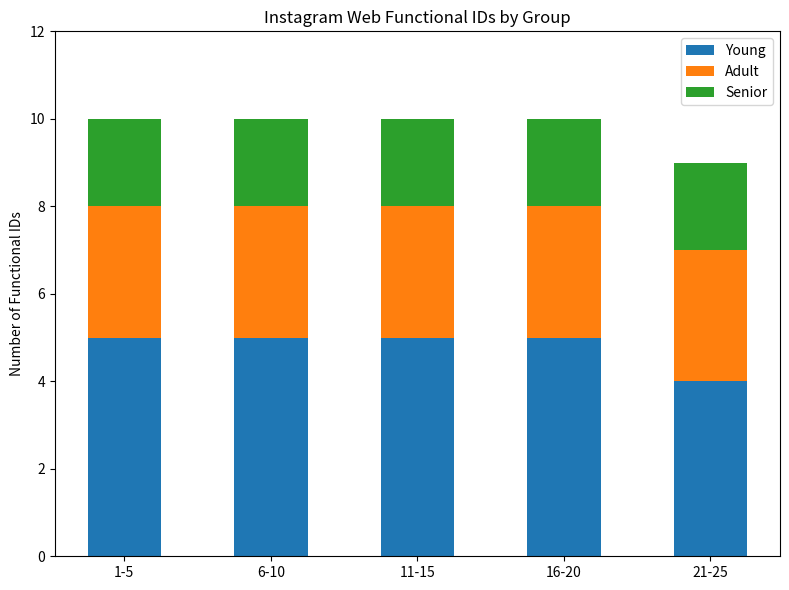

What is the total value across all series at 1-5?

10